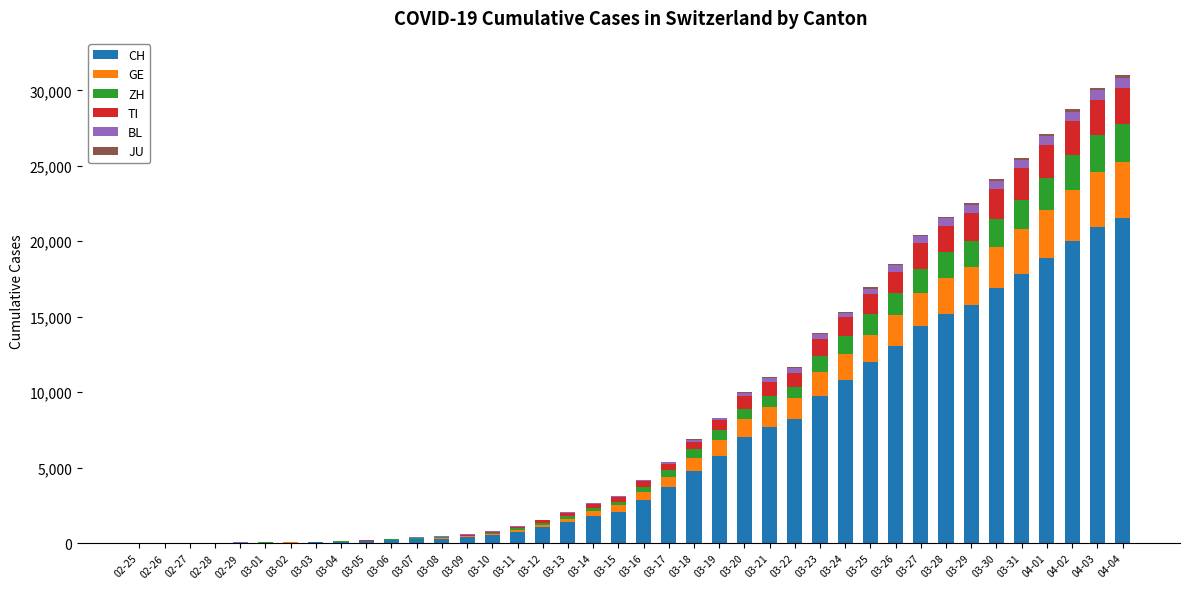

The value of CH at 03-23 is 4479. True or false?

False